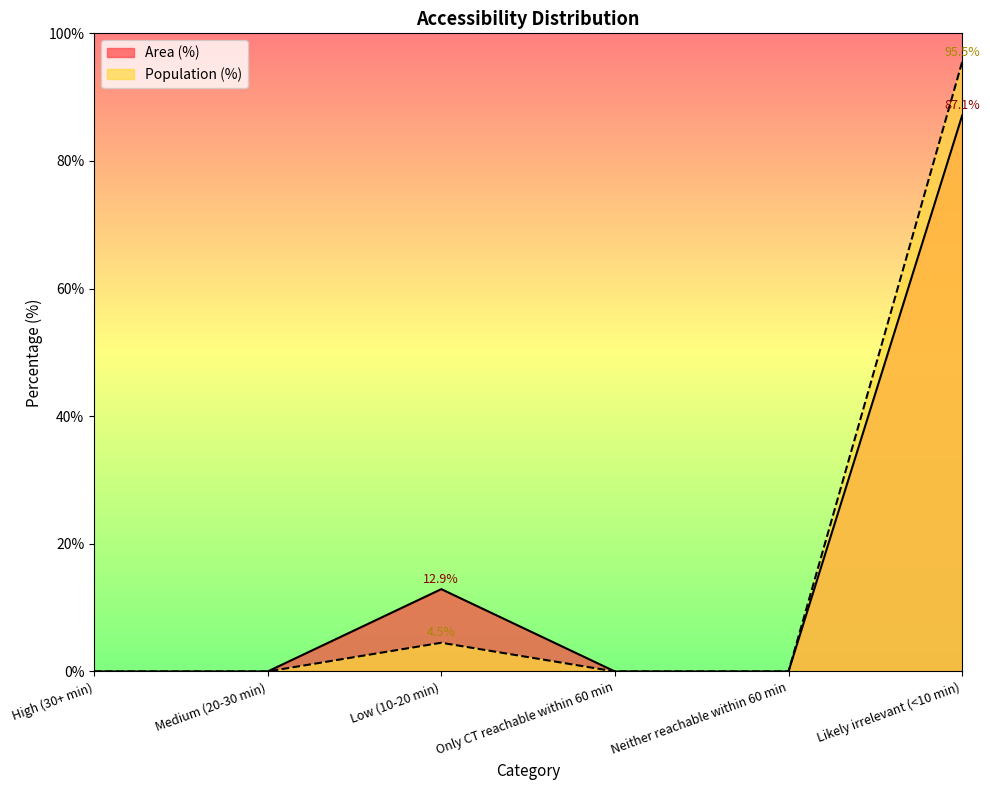

How many positive values does the Population (%) series have?

2